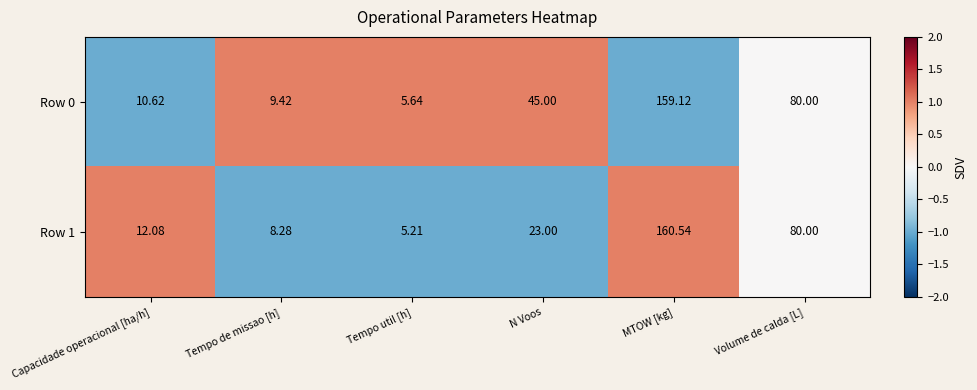

Which label corresponds to the smallest value in the chart?

Tempo util [h]